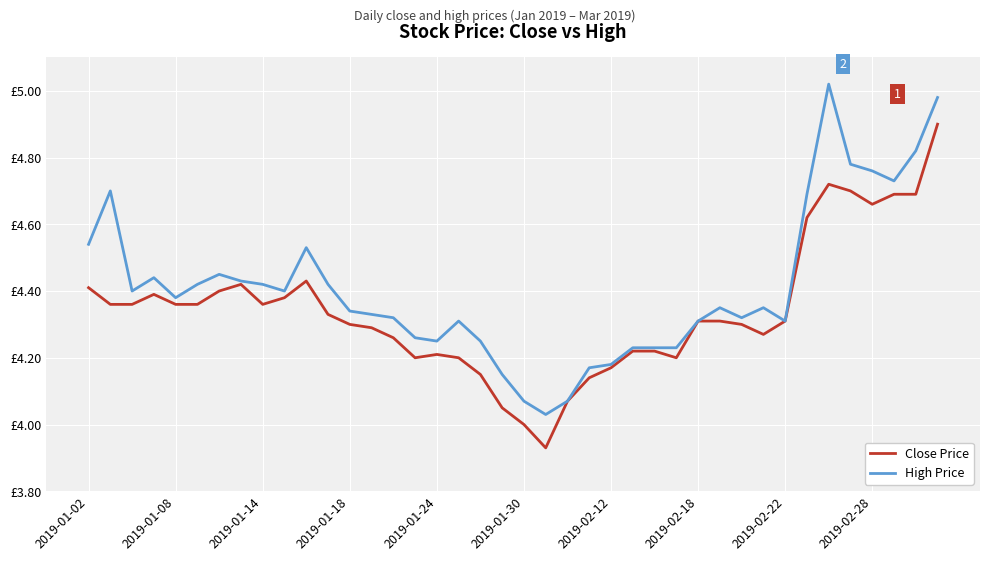

What are all the series names shown in the legend?

Close Price, High Price